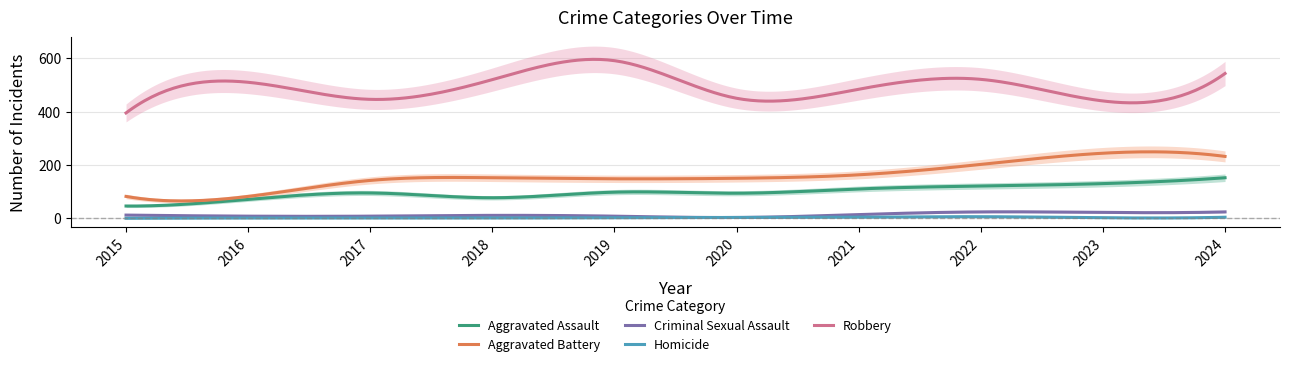

List the series in order of their peak value, lowest first.

Homicide, Criminal Sexual Assault, Aggravated Assault, Aggravated Battery, Robbery